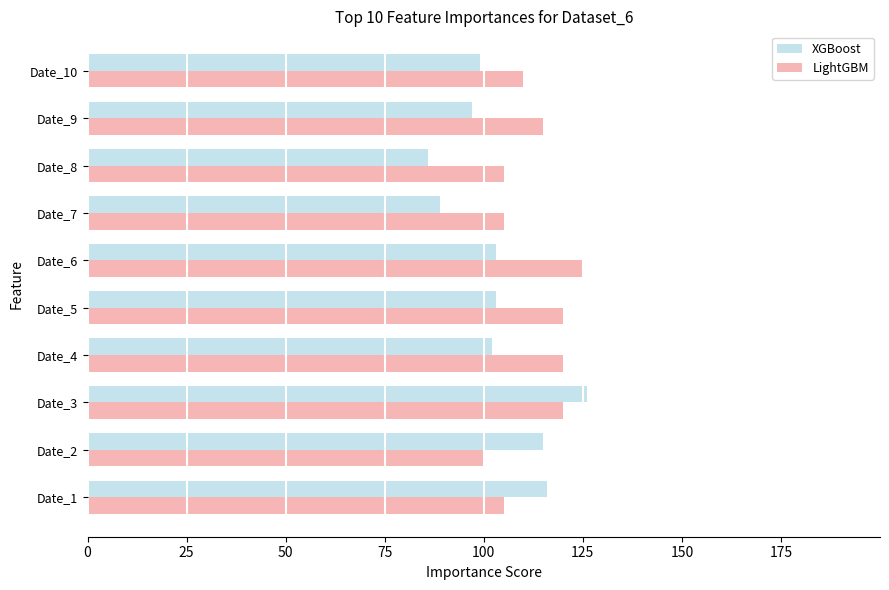

What are all the series names shown in the legend?

XGBoost, LightGBM